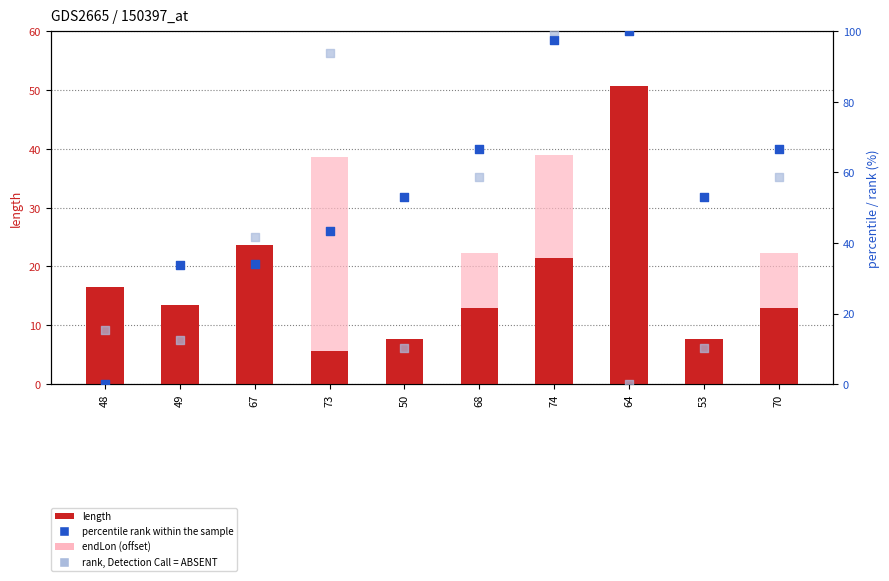

Which series has the widest spread of Y values?

percentile rank within the sample